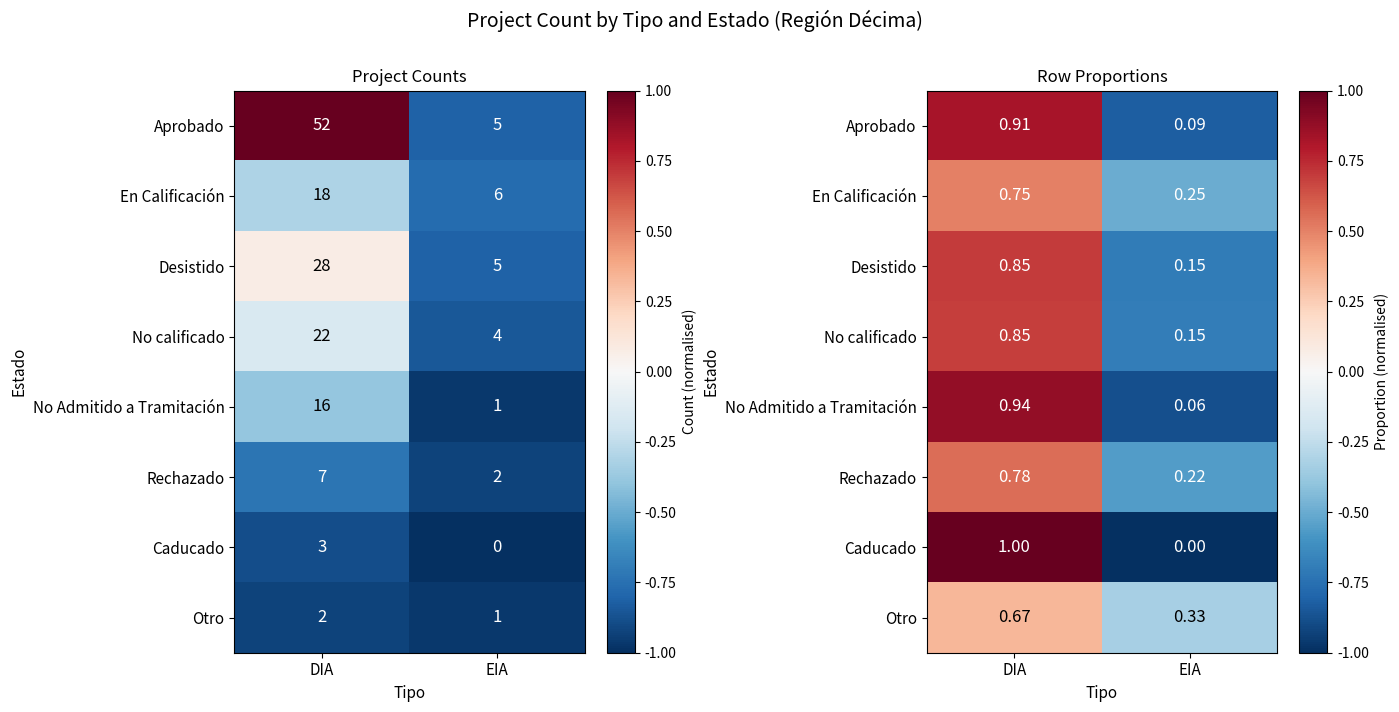

At which label does En Calificación first exceed 0?

DIA